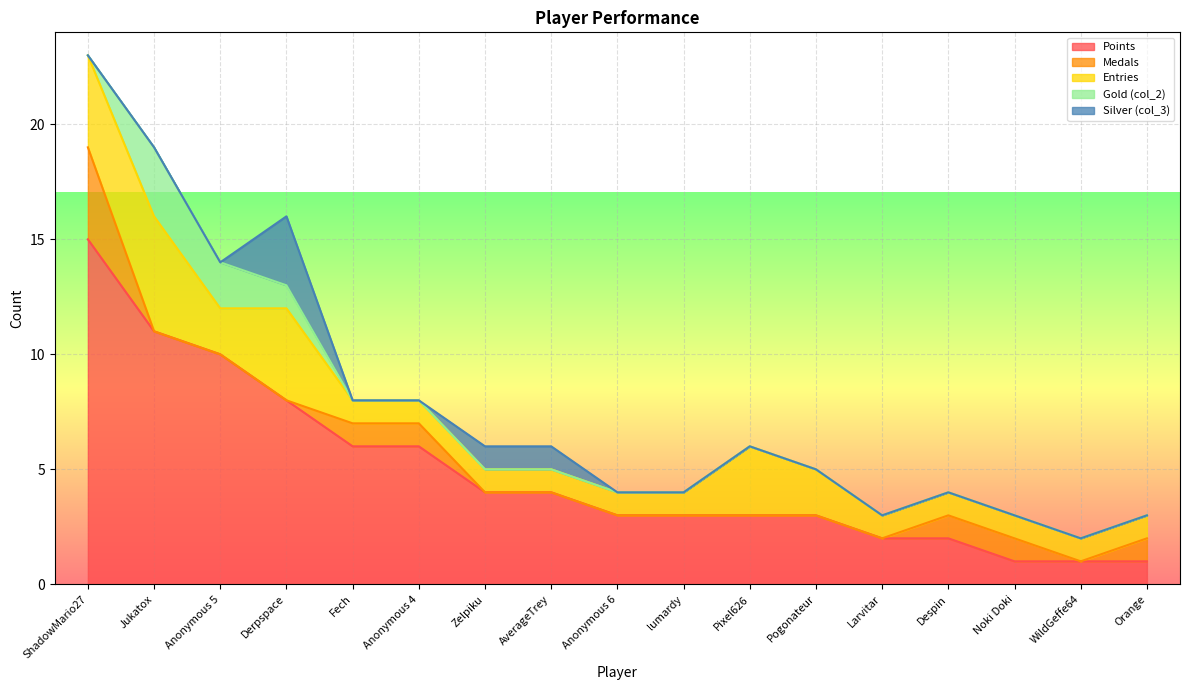

What position from the right is Anonymous 4?

12